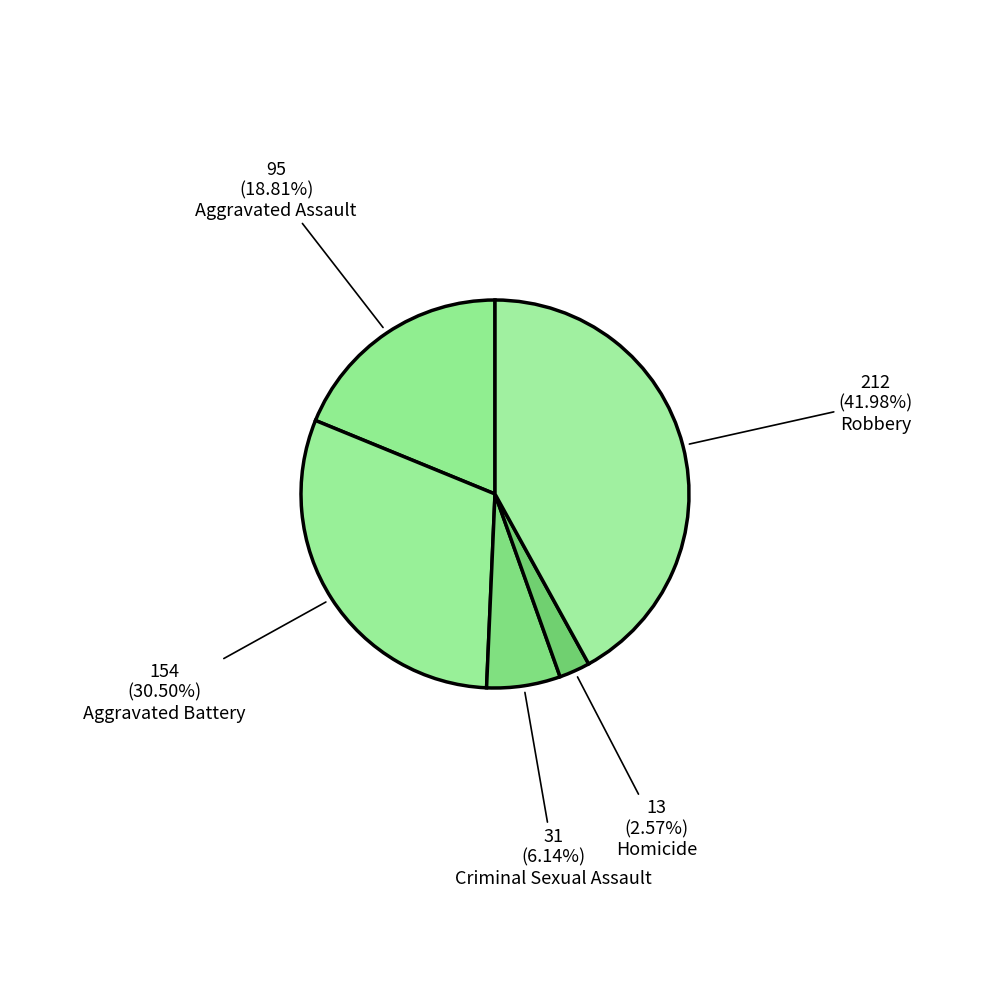

Is it true that Aggravated Assault is 27% of the pie?

False